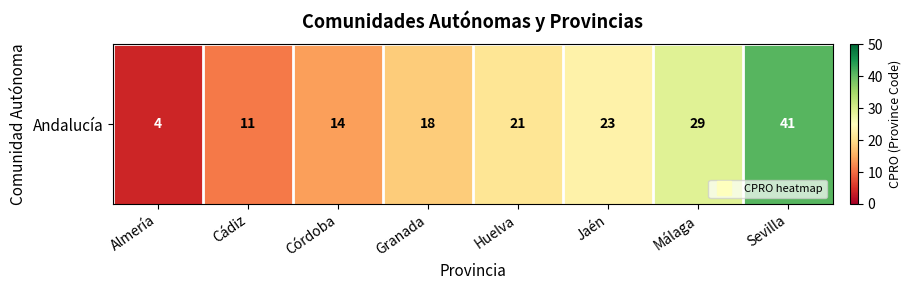

The chart shows a value of 11 at Cádiz. True or false?

True